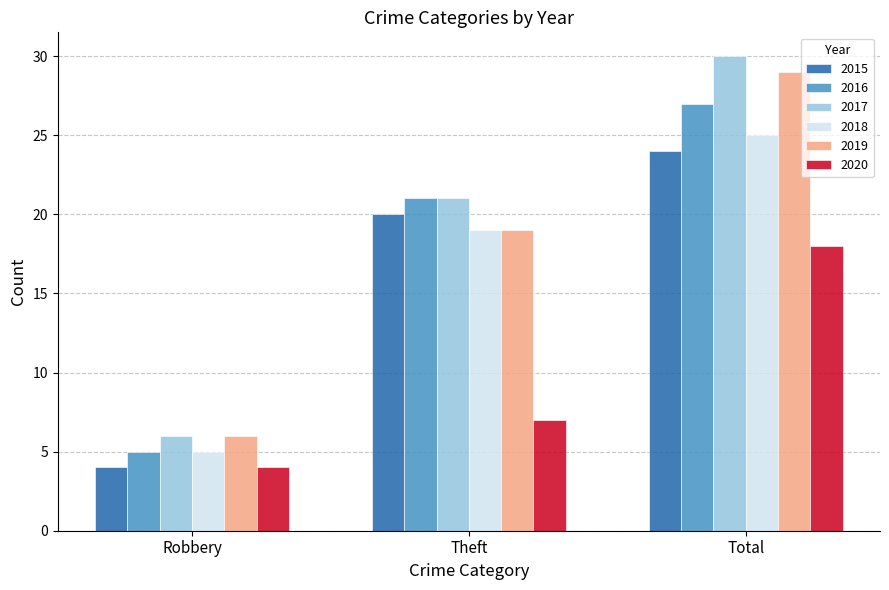

At which category is the sum across all series the highest?

Total